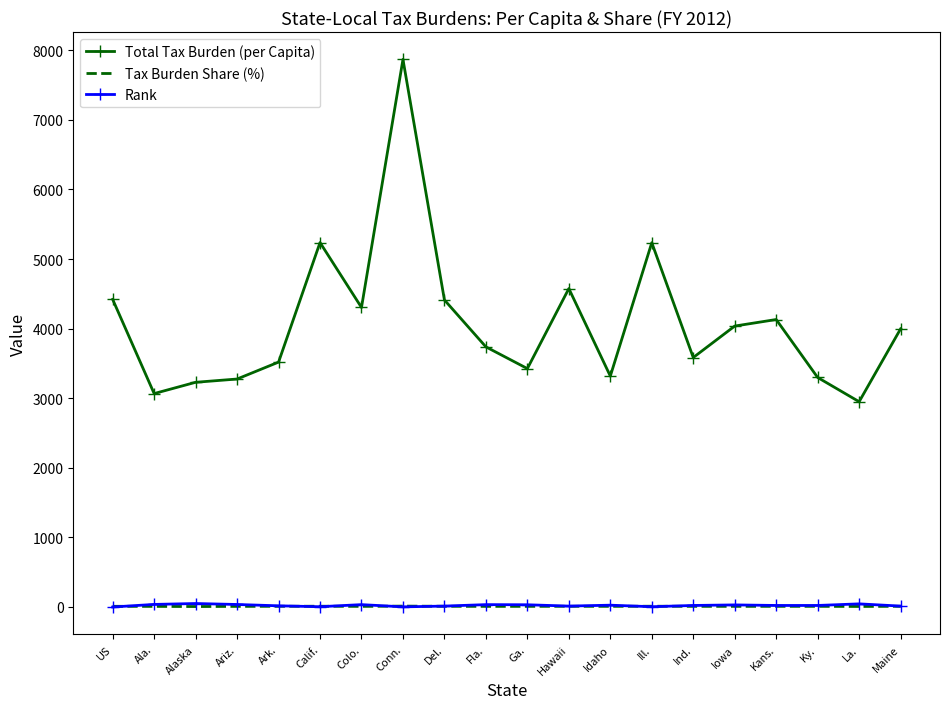

True or false: Rank has more than 1 points higher than both neighbors.

True